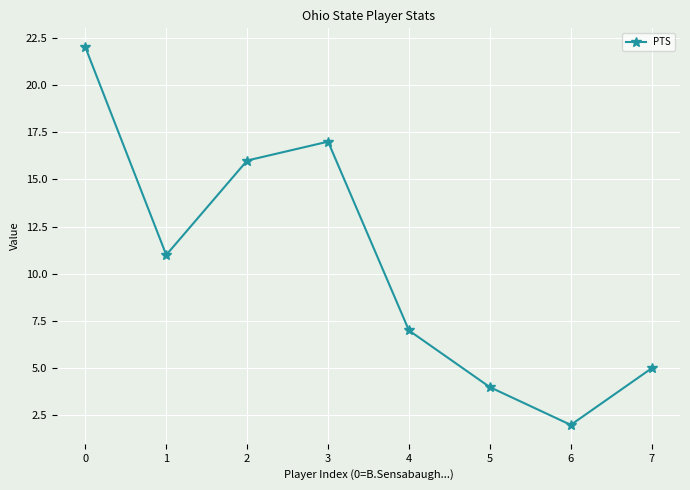

The value at 3 is 17. True or false?

True